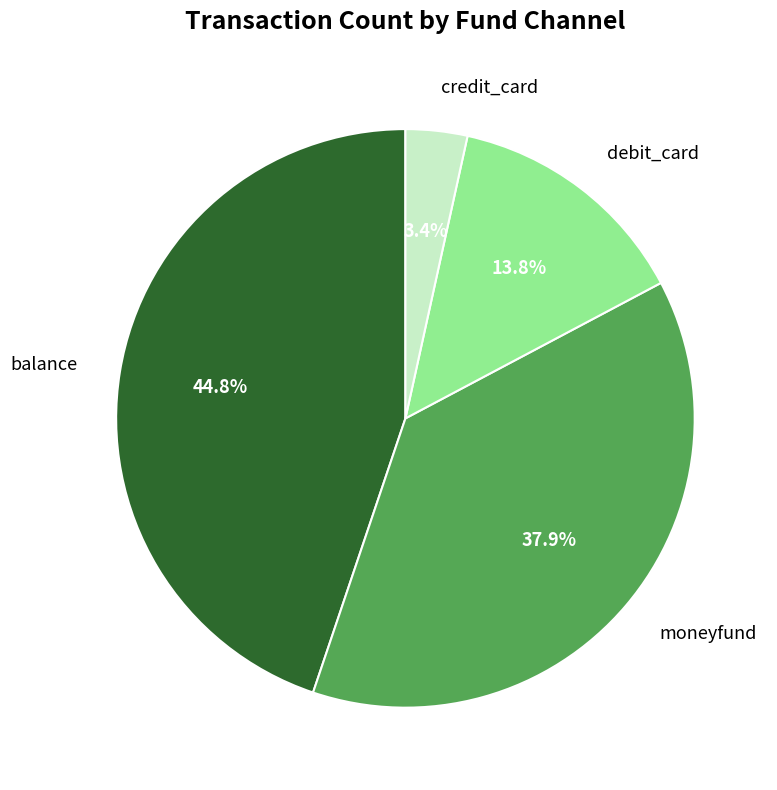

Is there any slice that represents more than half of the pie?

No